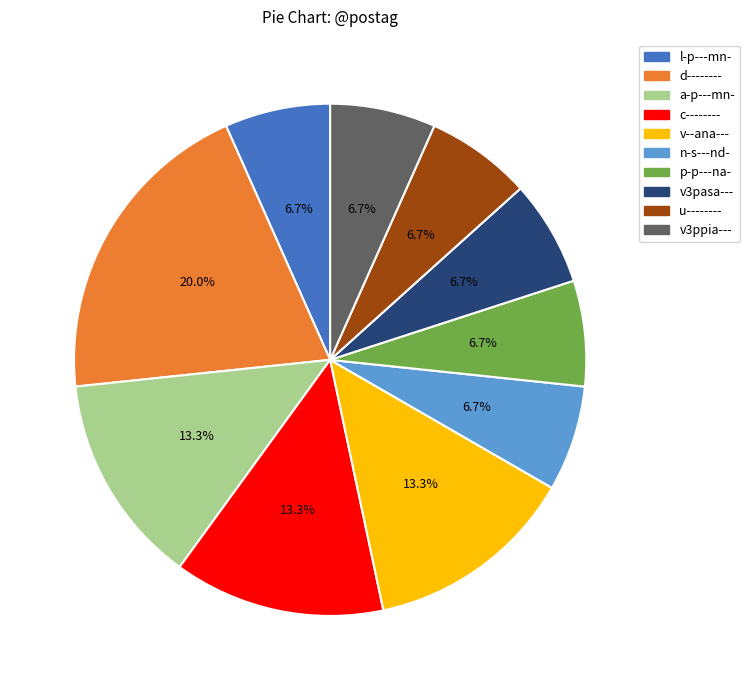

Which slice is the largest?

d--------